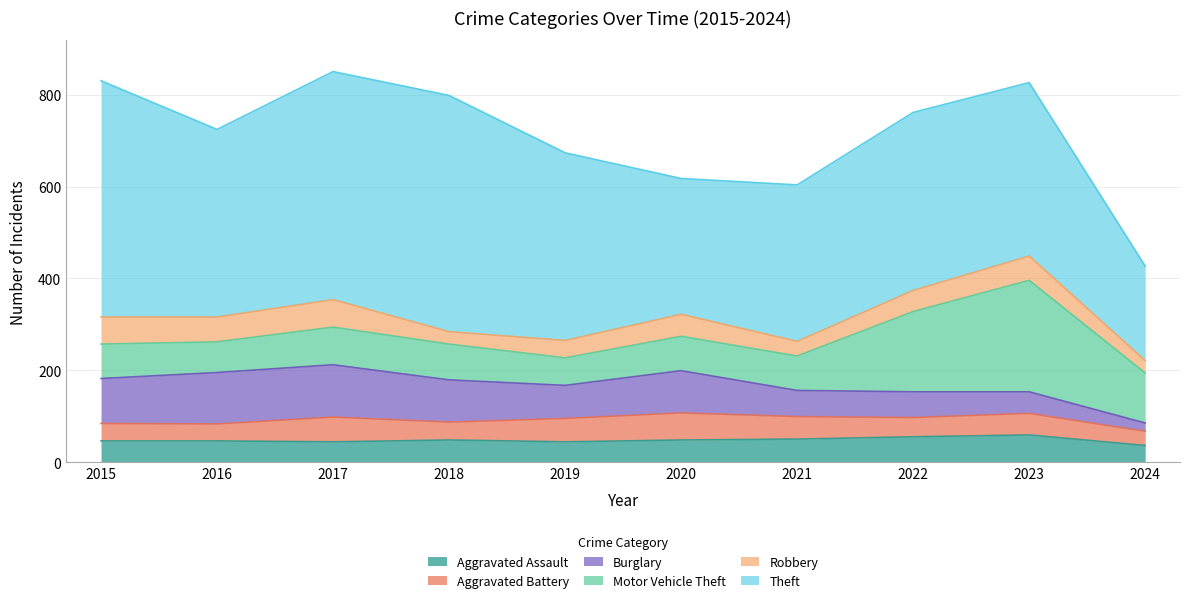

In Robbery, how many points are higher than both neighbors (excluding endpoints)?

3